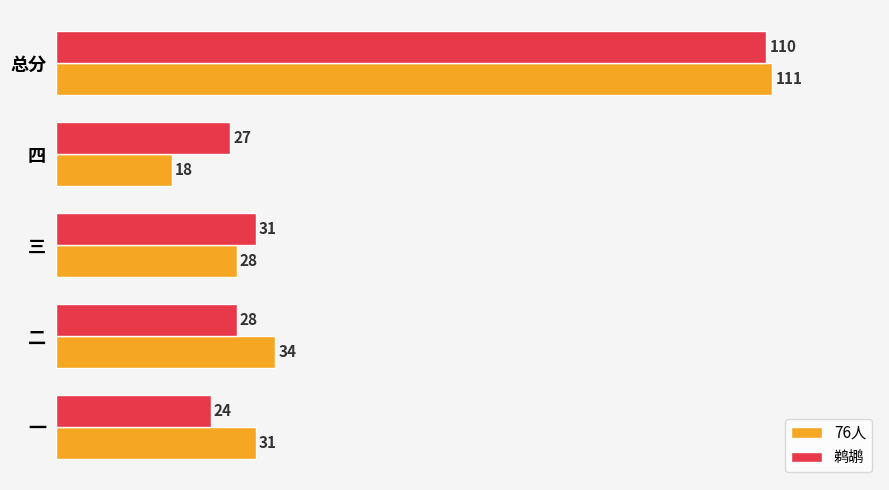

Which series has the largest total across all categories?

76人